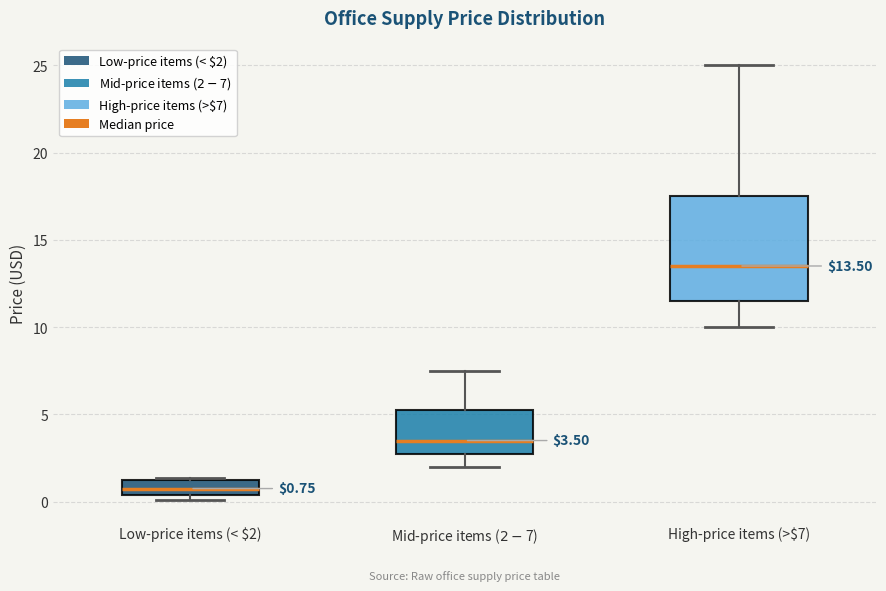

Which box is the tallest, from its lower edge to its upper edge?

High-price items (>$7)